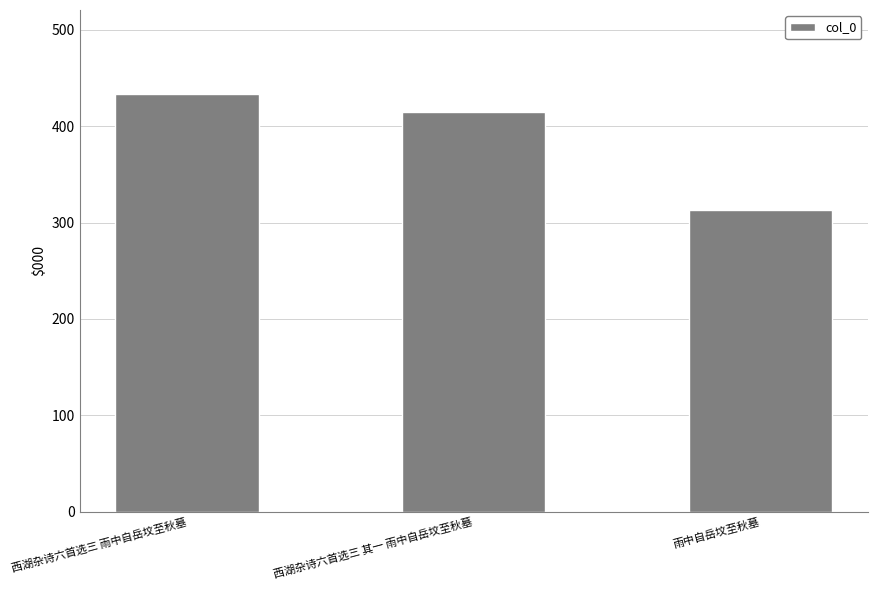

Does the chart contain any negative values?

No